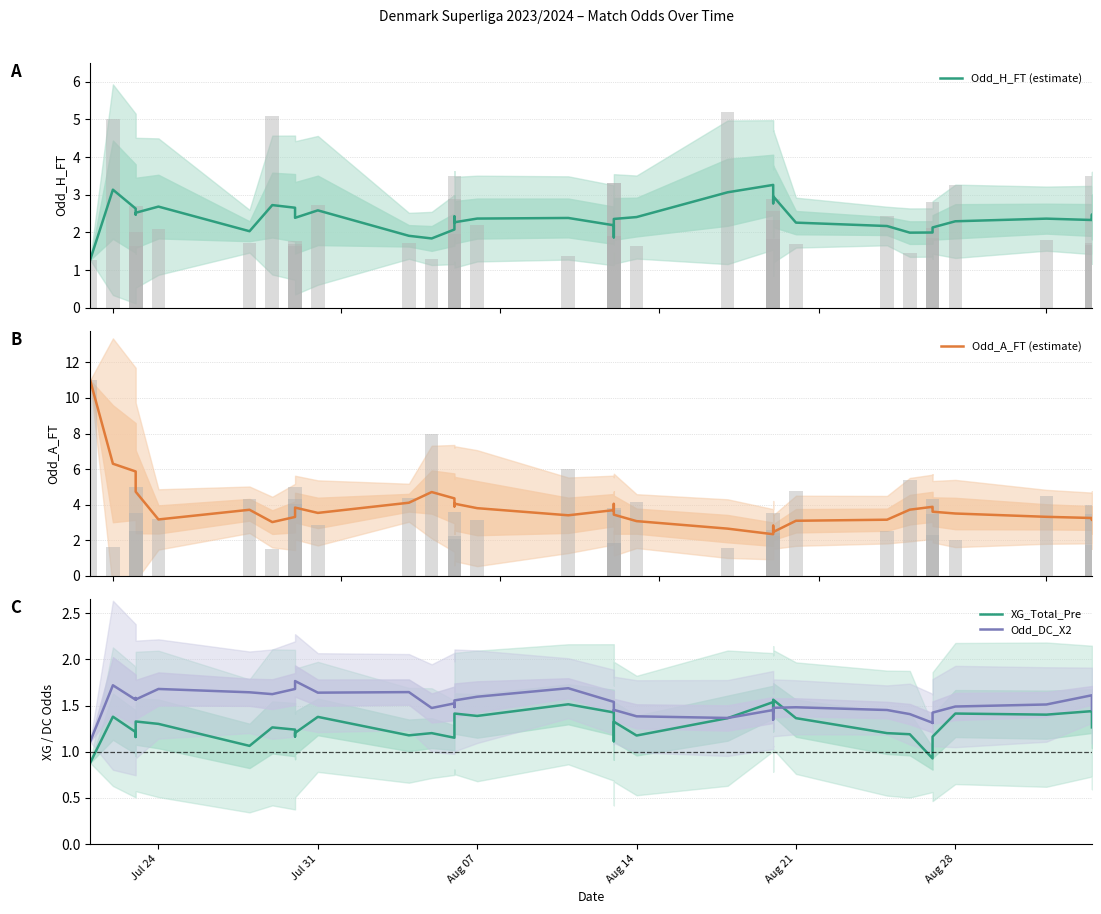

What is the maximum value shown in the chart?

11.0